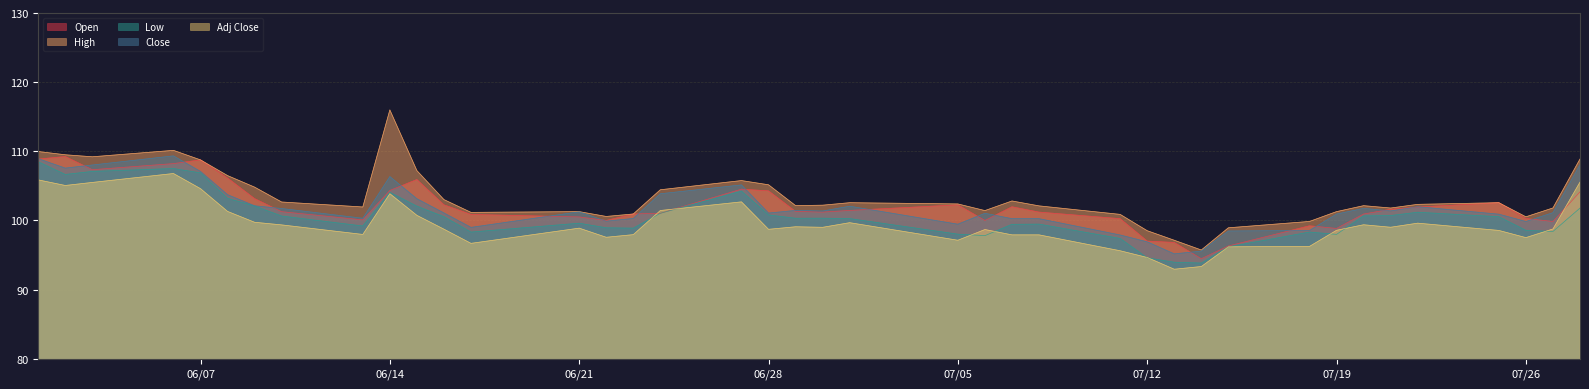

Reading right to left, what are all the values shown in this chart?

Open: 104.1	99.8	100.3	102.6	101.9	101.6	100.9	98.8	99.2	96.3	94.5	96.8	97.0	100.3	101.2	102.0	100.0	102.3	101.5	101.2	101.3	104.3	104.5	101.0	100.9	100.0	100.5	100.9	102.3	105.9	104.3	100.1	101.3	103.2	106.1	108.8	108.2	107.3	109.2	108.9
High: 108.9	101.8	100.5	102.6	102.3	101.8	102.1	101.3	99.9	98.9	95.7	97.1	98.5	100.9	102.1	102.8	101.4	102.4	102.6	102.2	102.2	105.2	105.8	104.4	100.9	100.6	101.3	101.2	103.0	107.2	116.0	102.0	102.7	104.8	106.5	108.8	110.1	109.2	109.5	110.0
Low: 101.8	98.4	98.6	100.5	101.2	100.7	100.7	98.0	98.3	96.2	93.8	94.0	94.6	97.4	99.5	99.4	97.8	98.0	100.3	100.3	100.3	100.8	104.2	101.0	98.9	98.9	99.6	98.3	100.5	102.1	104.1	99.2	100.6	102.1	103.2	106.9	107.5	107.1	106.7	108.5
Close: 108.1	101.1	99.8	100.9	102.0	101.4	101.8	100.9	98.5	98.5	95.6	95.2	96.9	97.9	100.3	100.3	101.0	99.5	102.1	101.4	101.5	101.1	105.1	103.9	100.3	99.9	101.2	99.0	101.1	103.1	106.3	100.3	101.7	102.1	103.7	107.1	109.3	108.0	107.6	108.9
Adj Close: 105.5	98.8	97.5	98.6	99.6	99.0	99.4	98.6	96.2	96.2	93.3	93.0	94.7	95.6	97.9	97.9	98.7	97.1	99.7	99.0	99.1	98.7	102.7	101.4	98.0	97.6	98.9	96.7	98.7	100.7	103.9	98.0	99.4	99.7	101.3	104.6	106.8	105.5	105.1	105.9